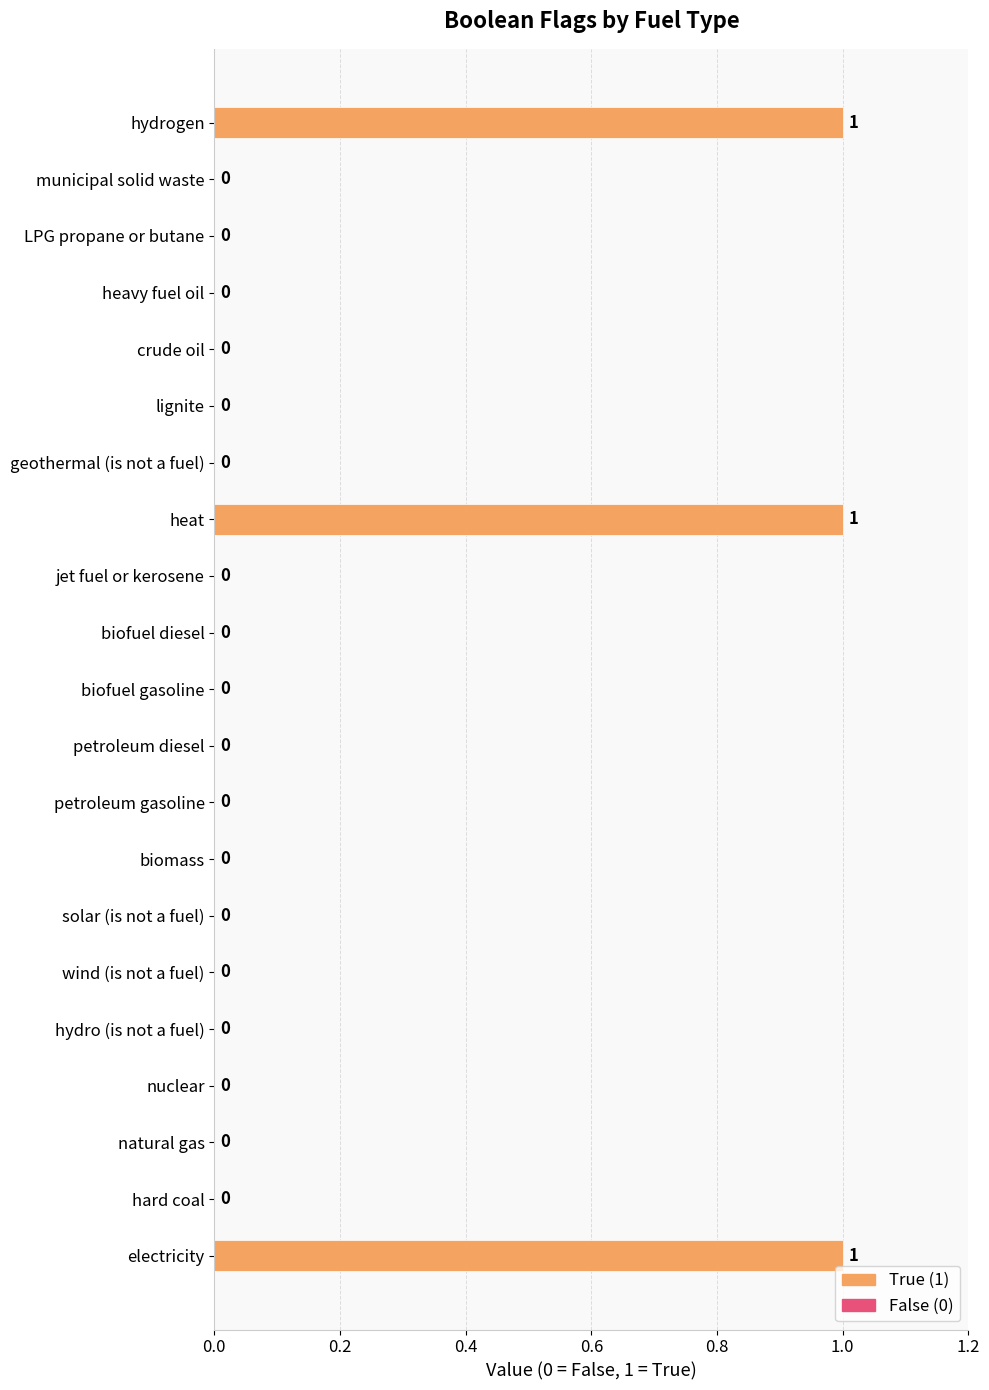

Between heavy fuel oil and electricity, which is larger?

electricity